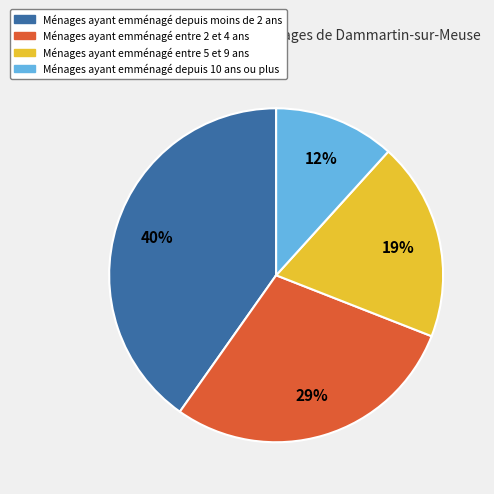

Is Ménages ayant emménagé depuis moins de 2 ans the majority of the pie?

No